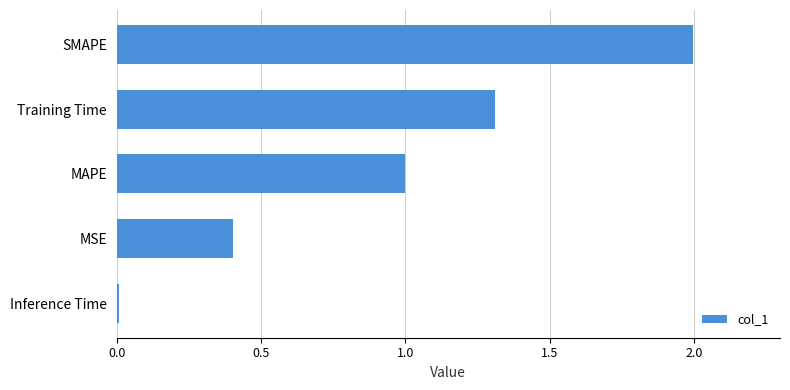

Where is the data nearest to the value 1?

MAPE